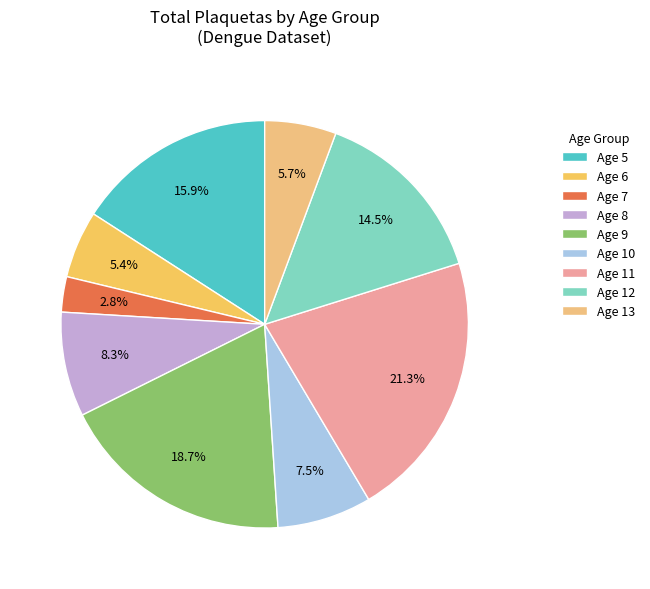

Count the number of slices in the pie.

9